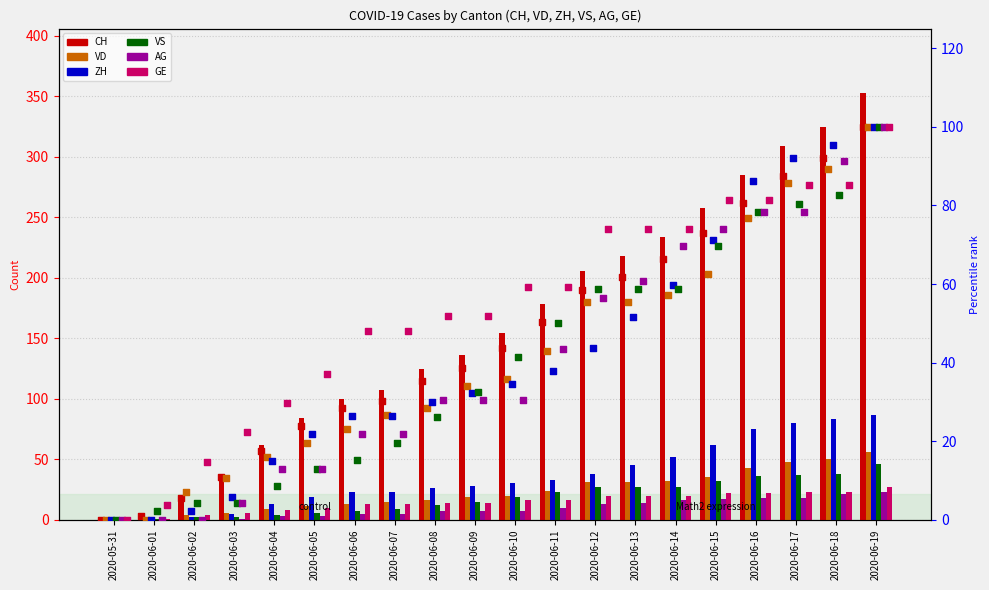

What are all the series names shown in the legend?

CH, VD, ZH, VS, AG, GE